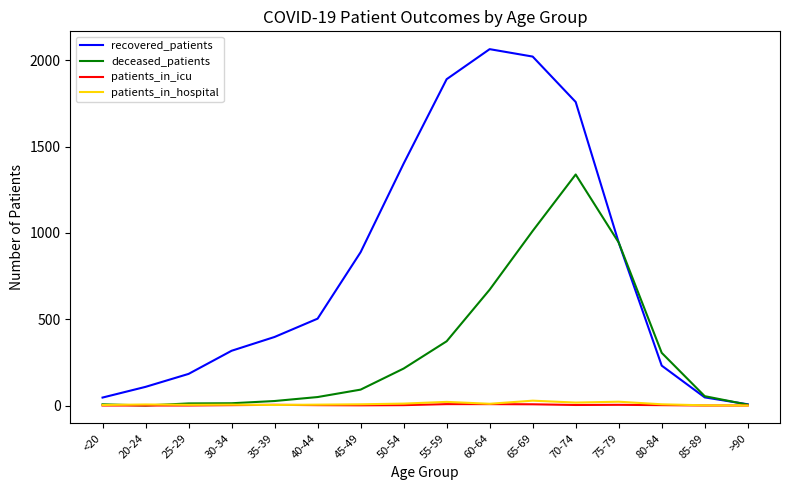

At how many categories does at least one series exceed 863?

7